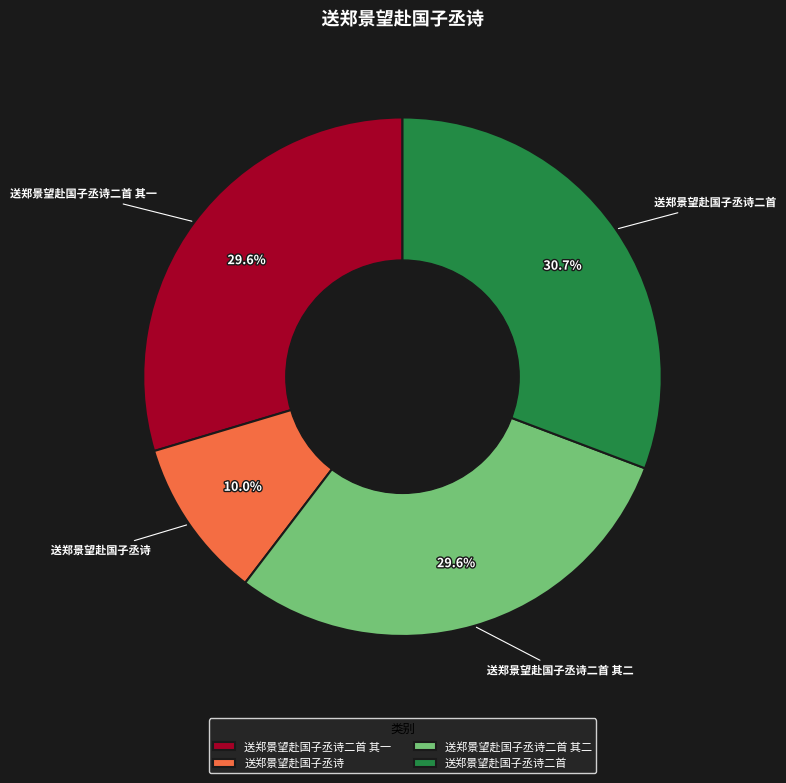

Does 送郑景望赴国子丞诗二首 其一 account for over 50% of the chart?

No